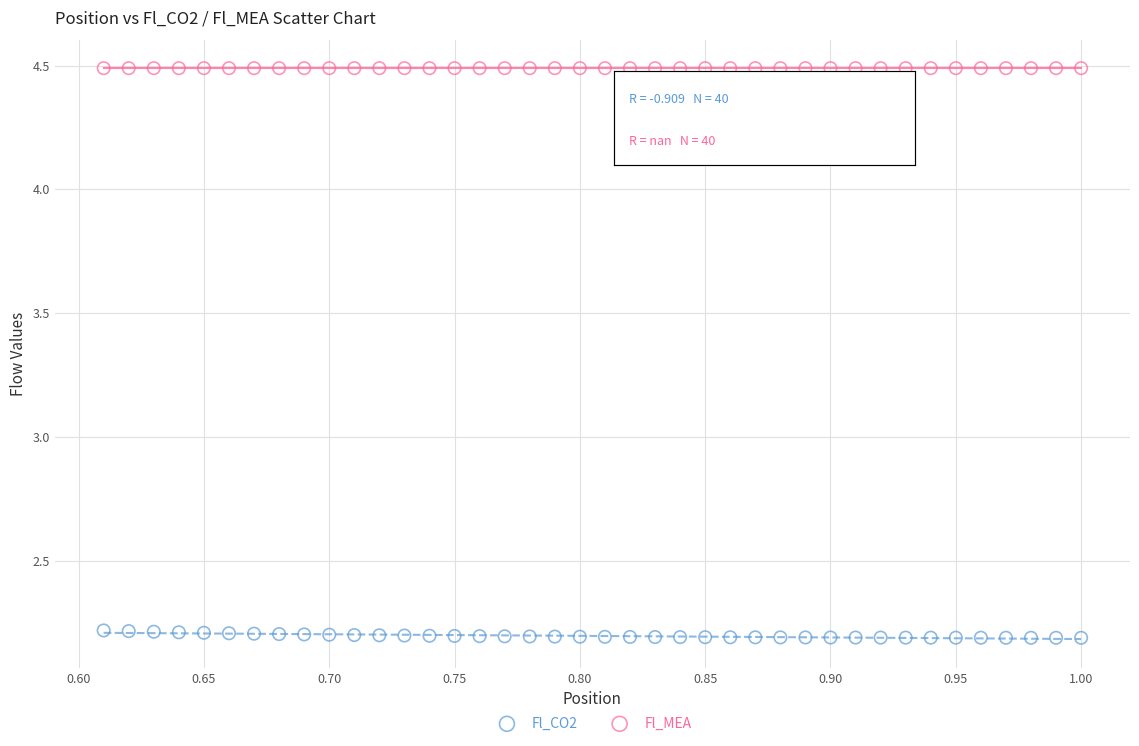

Which series contains the lowest Y value?

Fl_CO2